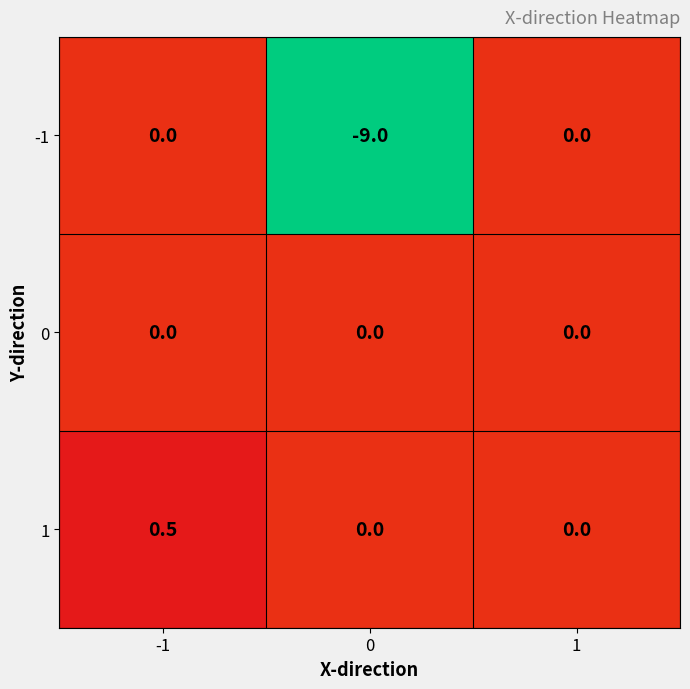

The 0 series shows 0.0 at -1. True or false?

True